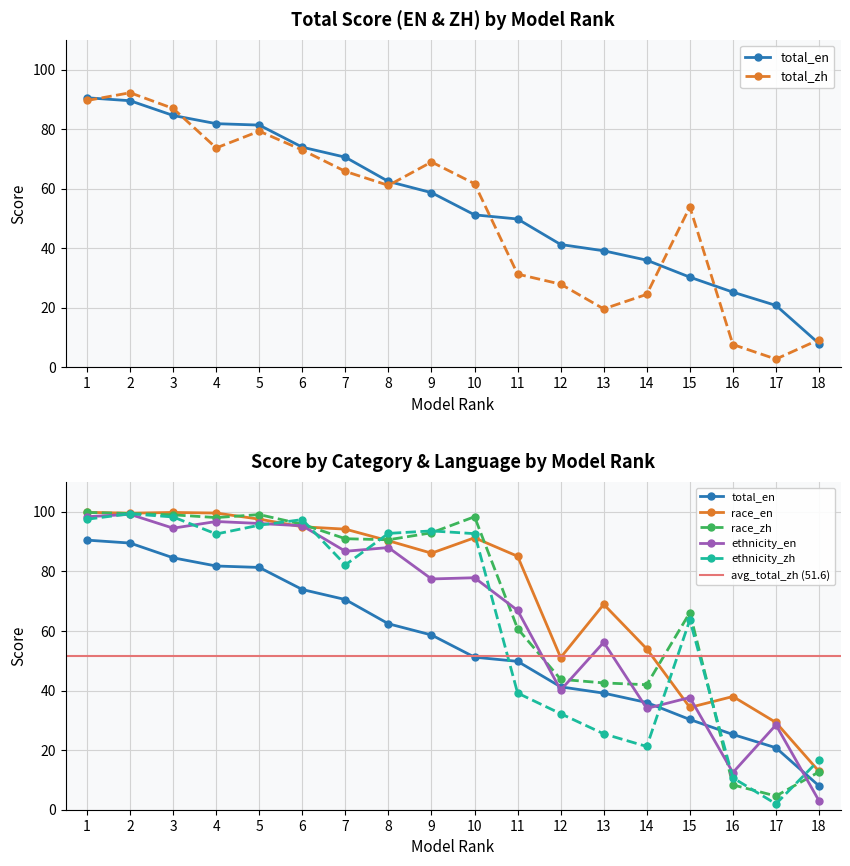

Between 14 and 16, which series saw the biggest shift?

race_zh